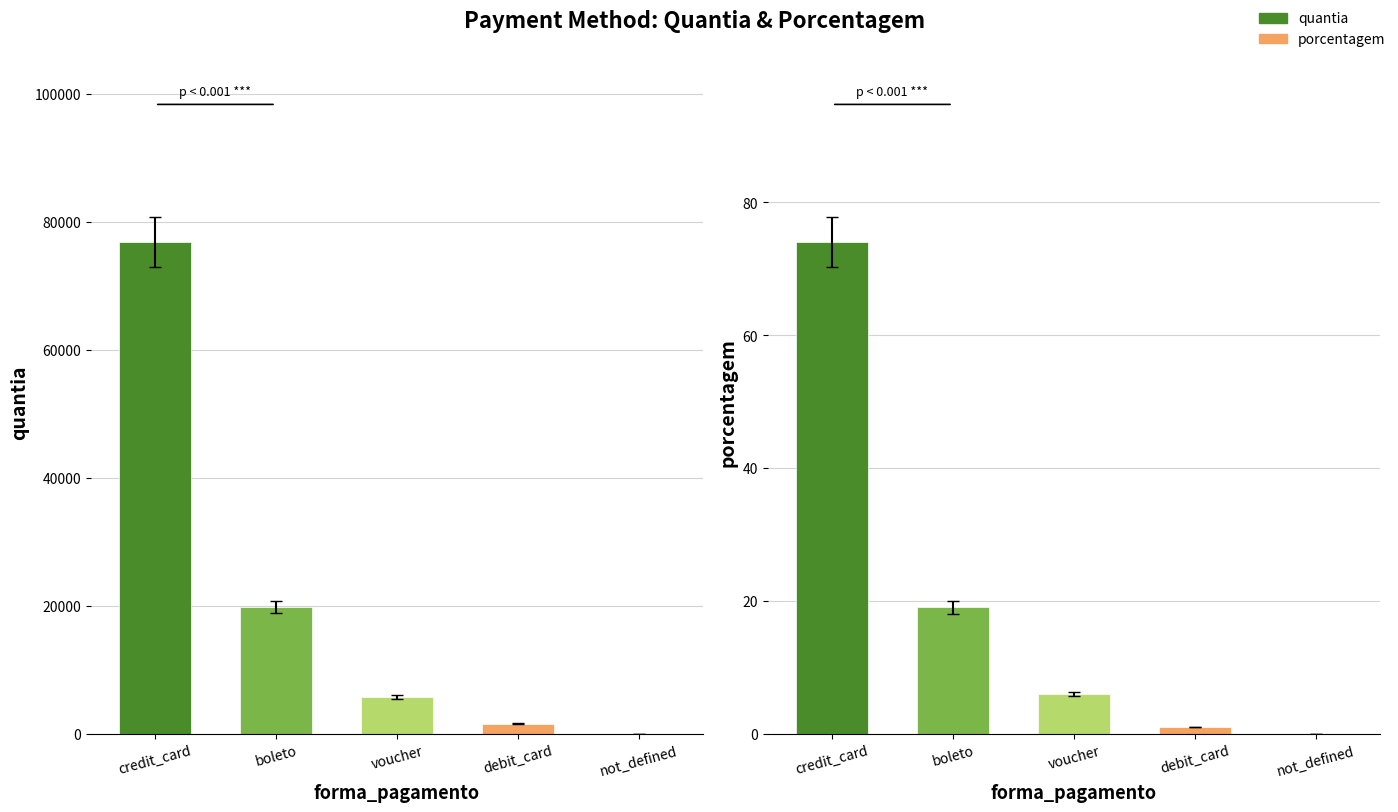

List the labels in order of quantia value, largest first.

credit_card, boleto, voucher, debit_card, not_defined